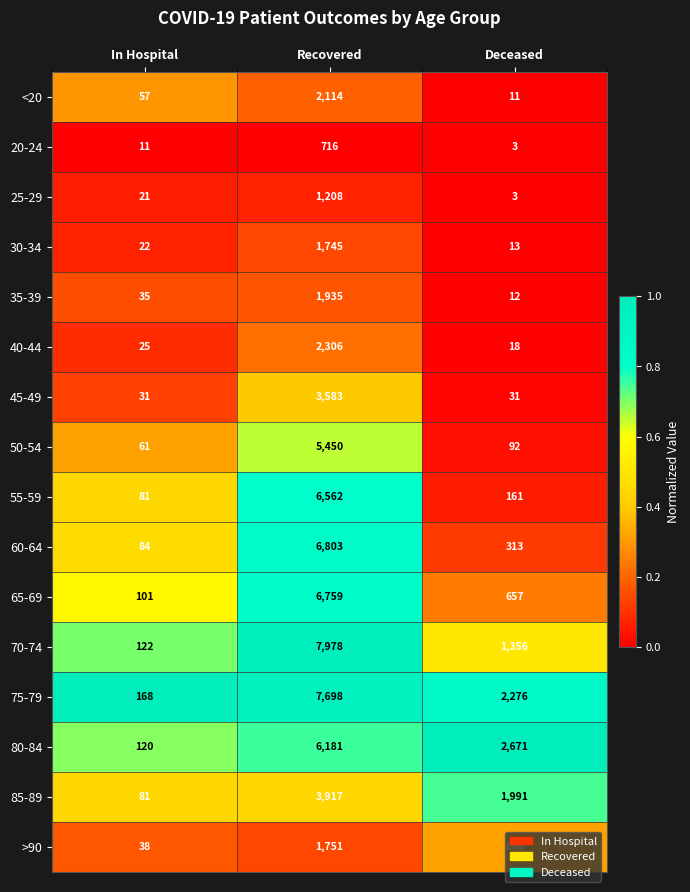

What is the approximate value of 45-49 at In Hospital, to the nearest 50?

50